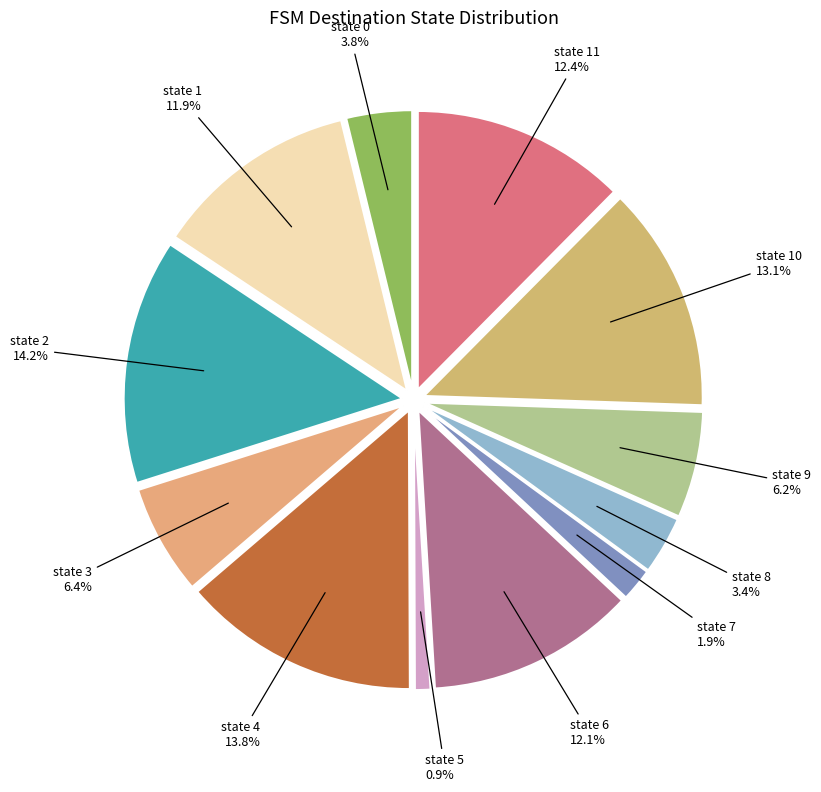

How many segments does this pie chart have?

12